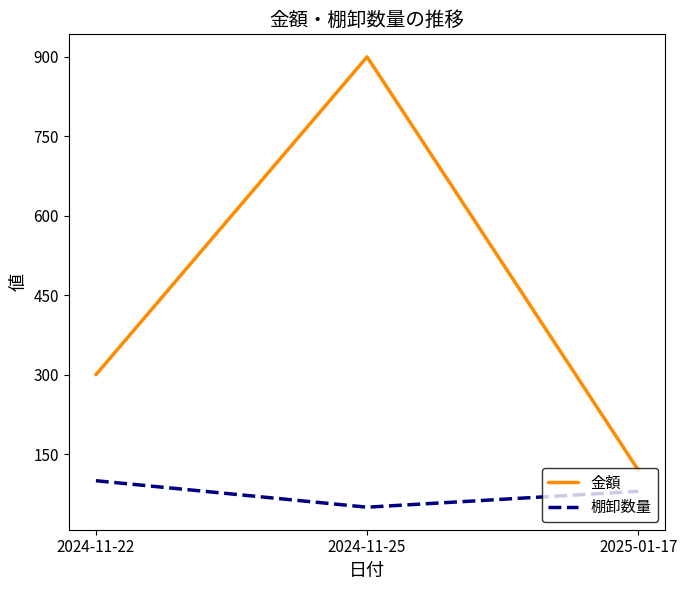

What is the minimum value for 金額?

120